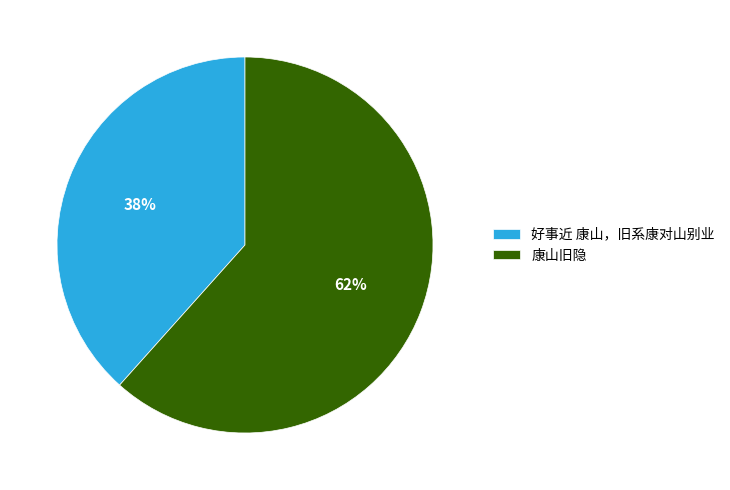

To the nearest percent, what portion does 好事近 康山，旧系康对山别业 represent?

38%